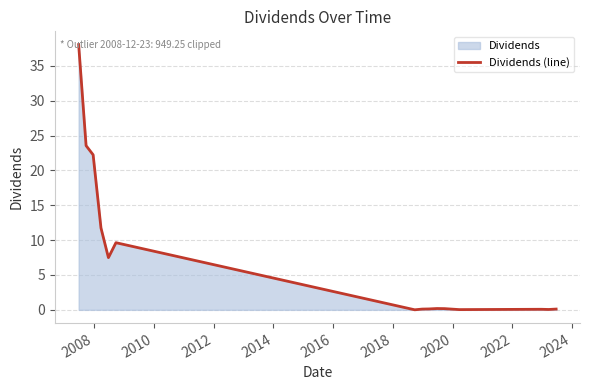

What is the maximum value shown in the chart?

38.0